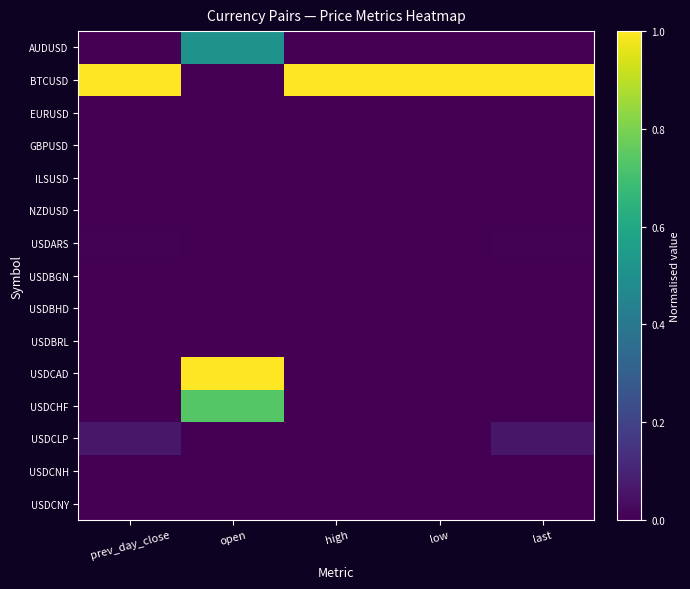

Reading left to right, list all the values displayed in this chart.

AUDUSD: prev_day_close=0.0	open=0.5	high=0.0	low=0.0	last=0.0
BTCUSD: prev_day_close=1.0	open=0.0	high=1.0	low=1.0	last=1.0
EURUSD: prev_day_close=0.0	open=0.0	high=0.0	low=0.0	last=0.0
GBPUSD: prev_day_close=0.0	open=0.0	high=0.0	low=0.0	last=0.0
ILSUSD: prev_day_close=0.0	open=0.0	high=0.0	low=0.0	last=0.0
NZDUSD: prev_day_close=0.0	open=0.0	high=0.0	low=0.0	last=0.0
USDARS: prev_day_close=0.0	open=0.0	high=0.0	low=0.0	last=0.0
USDBGN: prev_day_close=0.0	open=0.0	high=0.0	low=0.0	last=0.0
USDBHD: prev_day_close=0.0	open=0.0	high=0.0	low=0.0	last=0.0
USDBRL: prev_day_close=0.0	open=0.0	high=0.0	low=0.0	last=0.0
USDCAD: prev_day_close=0.0	open=1.0	high=0.0	low=0.0	last=0.0
USDCHF: prev_day_close=0.0	open=0.7	high=0.0	low=0.0	last=0.0
USDCLP: prev_day_close=0.1	open=0.0	high=0.0	low=0.0	last=0.1
USDCNH: prev_day_close=0.0	open=0.0	high=0.0	low=0.0	last=0.0
USDCNY: prev_day_close=0.0	open=0.0	high=0.0	low=0.0	last=0.0